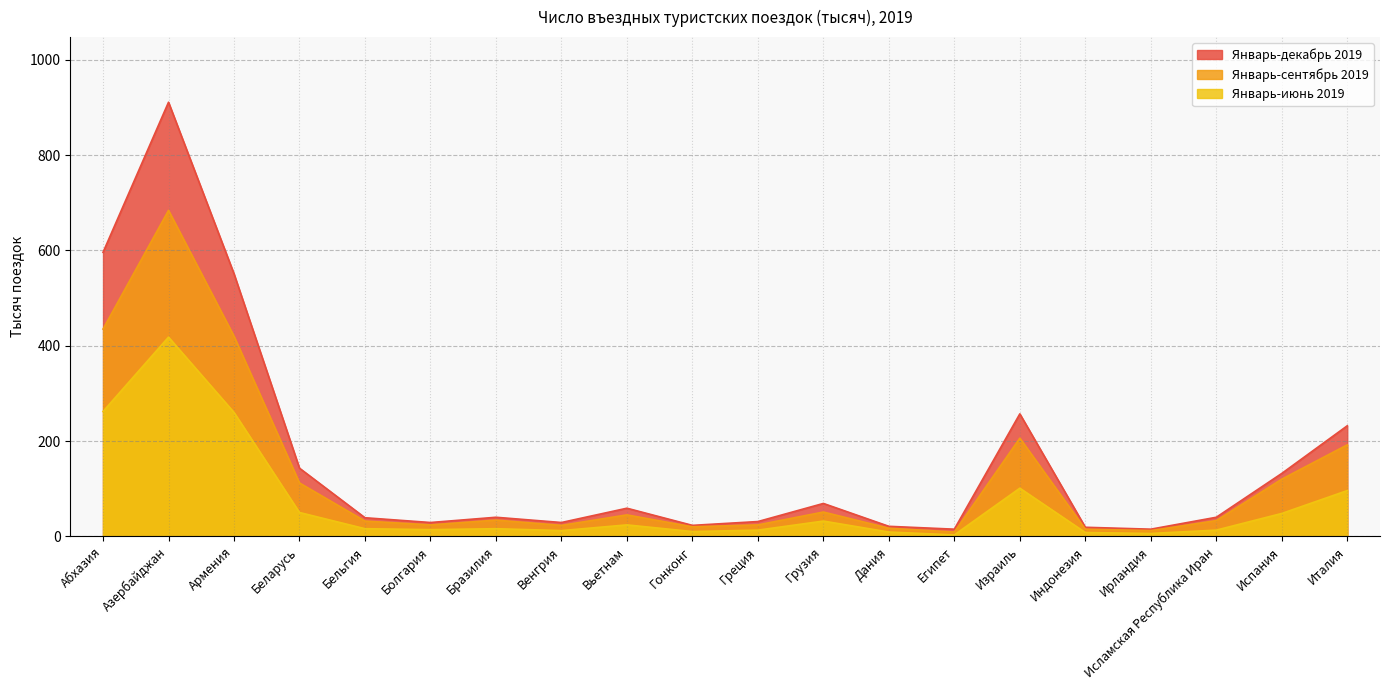

True or false: Январь-сентябрь 2019 and Январь-декабрь 2019 intersect in this chart.

False